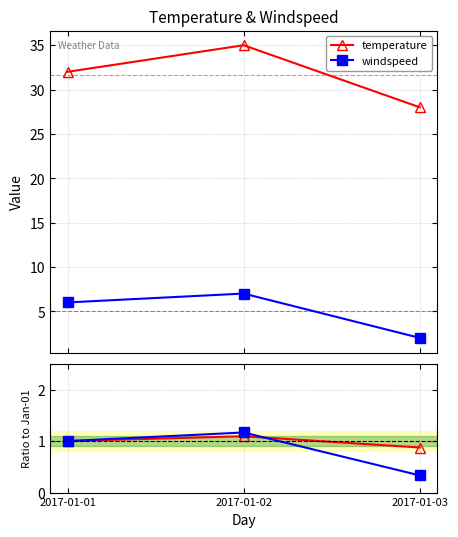

Is this an area chart (filled region under the line)?

No